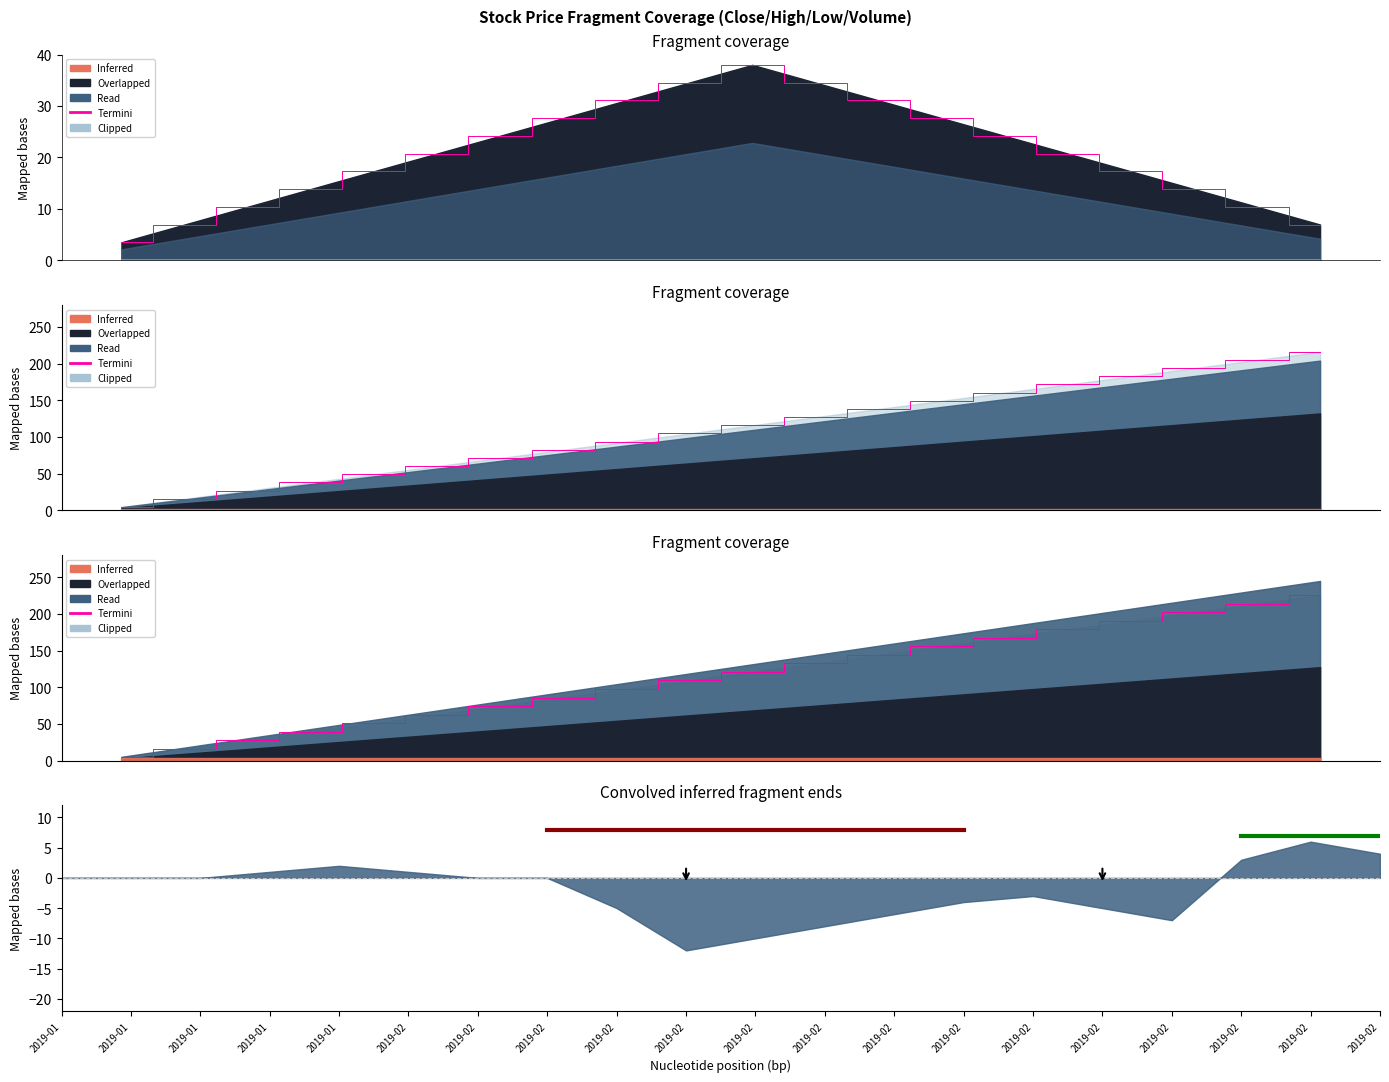

Which series has the largest total across all categories?

Termini